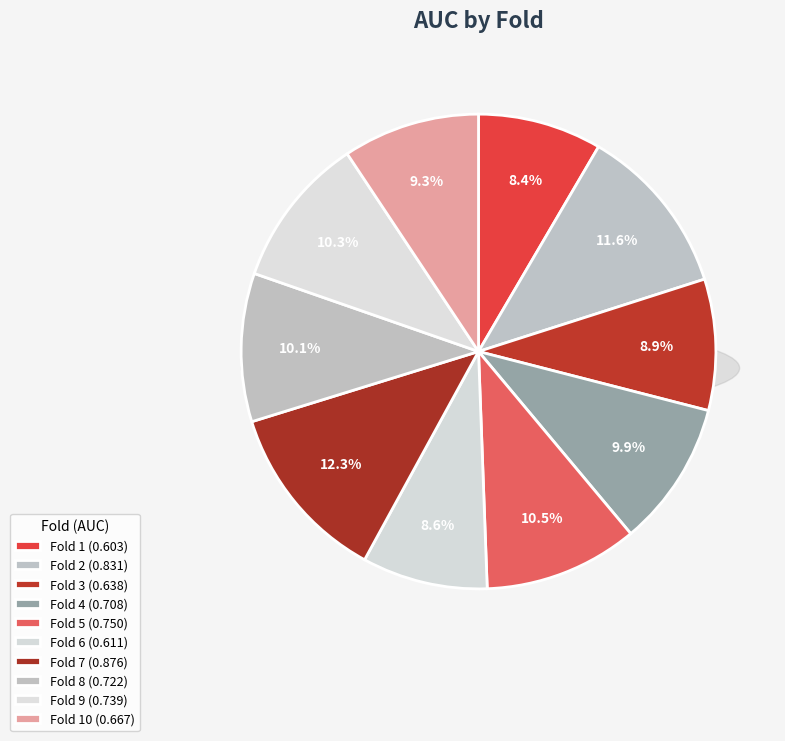

The Fold 4 slice represents 10% of the pie. True or false?

True